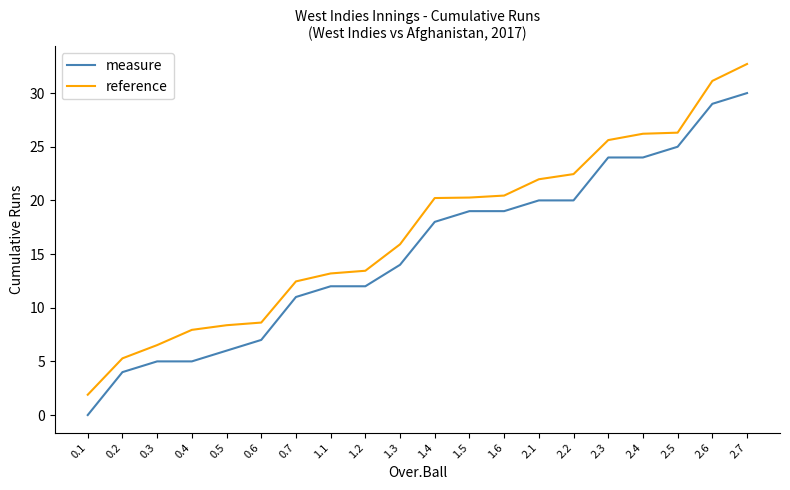

What is the label of the 5th point from the right?

2.3